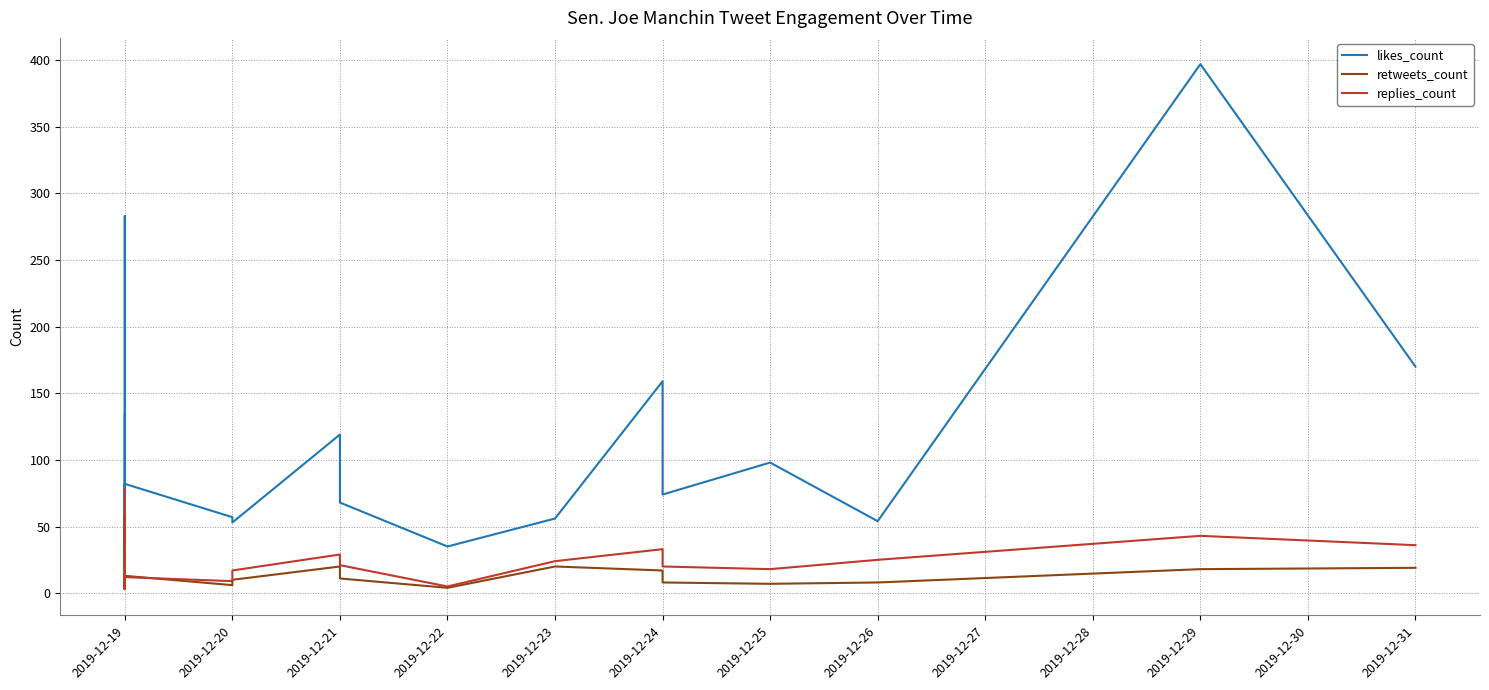

Which series changed the most between 2019-12-19 and 2019-12-25?

likes_count